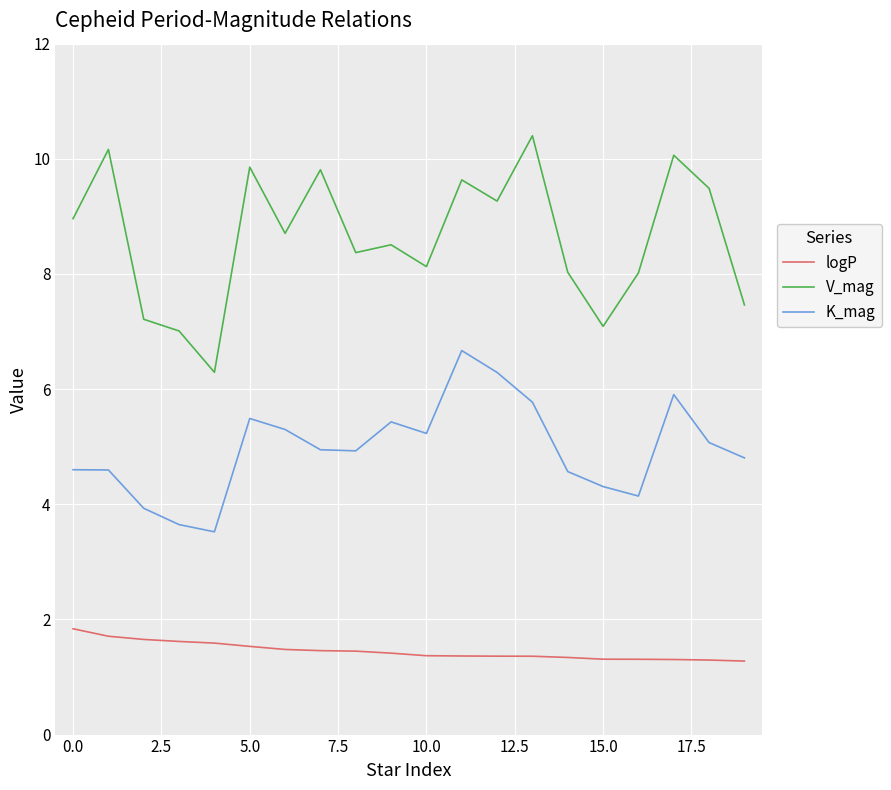

True or false: logP and V_mag intersect in this chart.

False